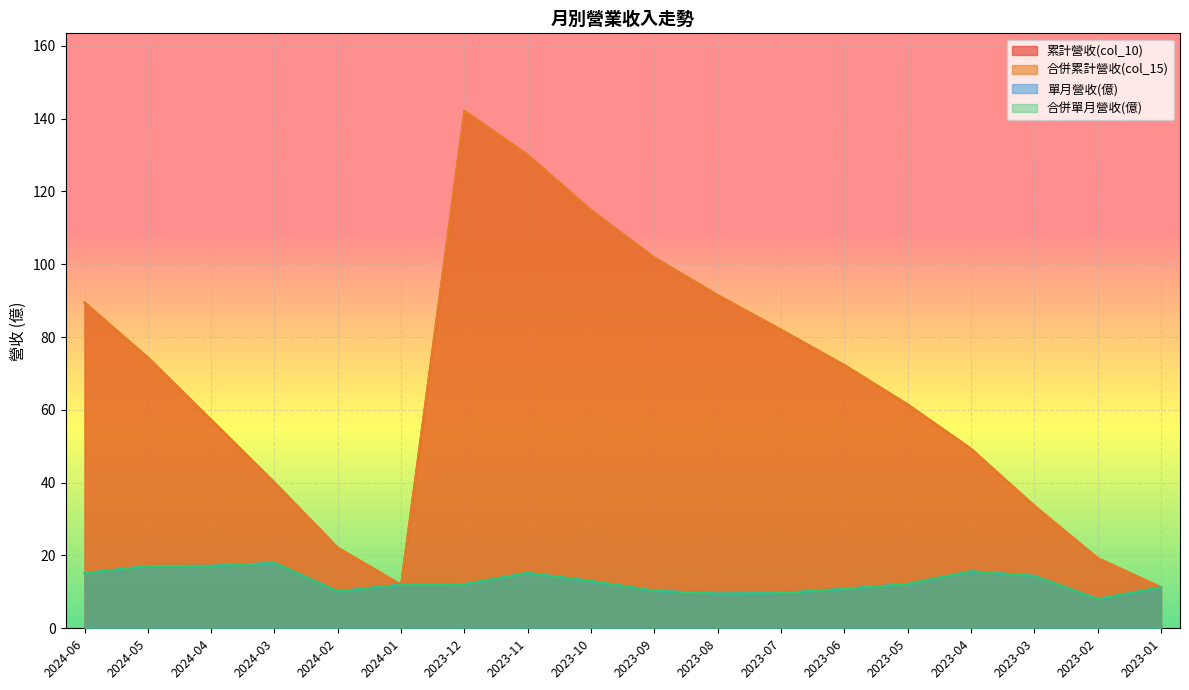

True or false: 累計營收(col_10) has more than 0 points higher than both neighbors.

True